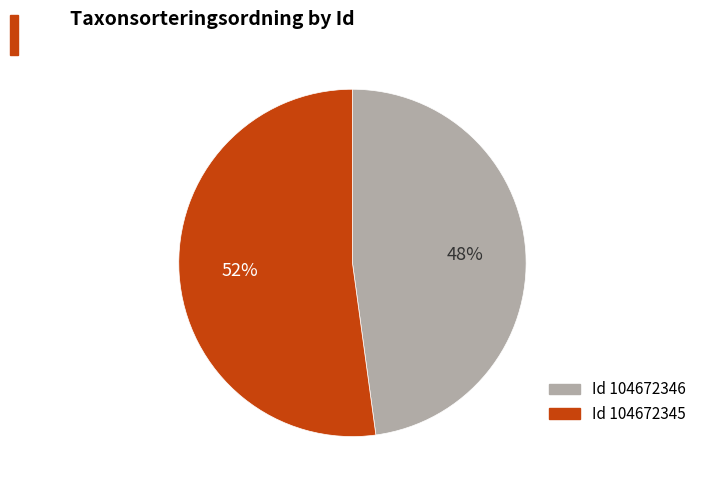

Which has a higher value, Id 104672346 or Id 104672345?

Id 104672345